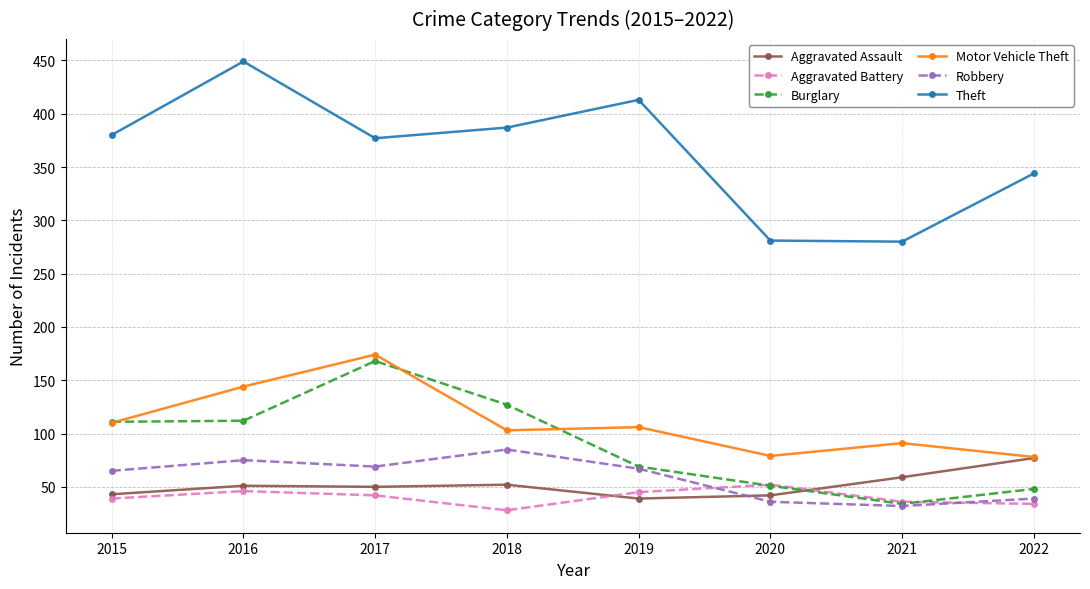

In Theft, how many points are higher than both neighbors (excluding endpoints)?

2